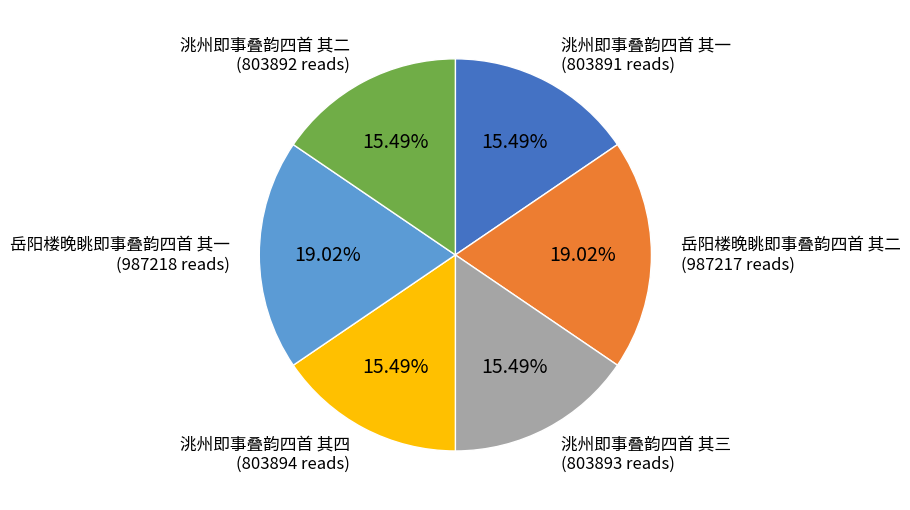

How many slices are in this pie chart?

6